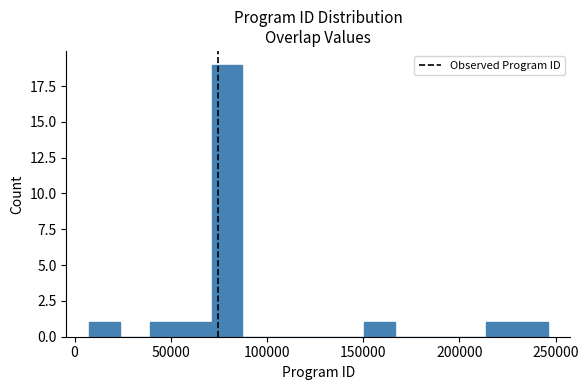

Around what value on the x-axis is the tallest bar? Give the approximate position of its centre, as read against the axis.

80000